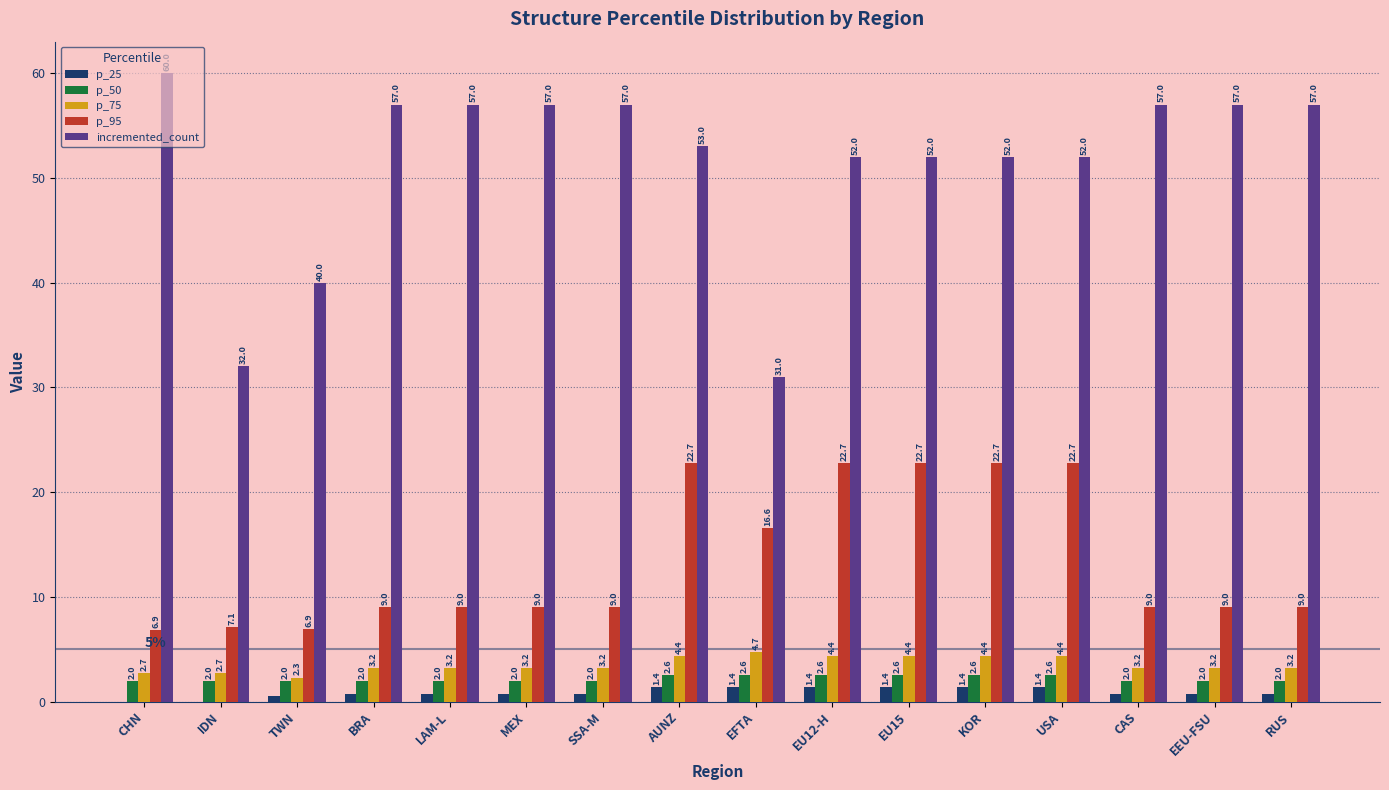

Is the value of incremented_count at EU15 greater than the value of p_95 at RUS?

Yes